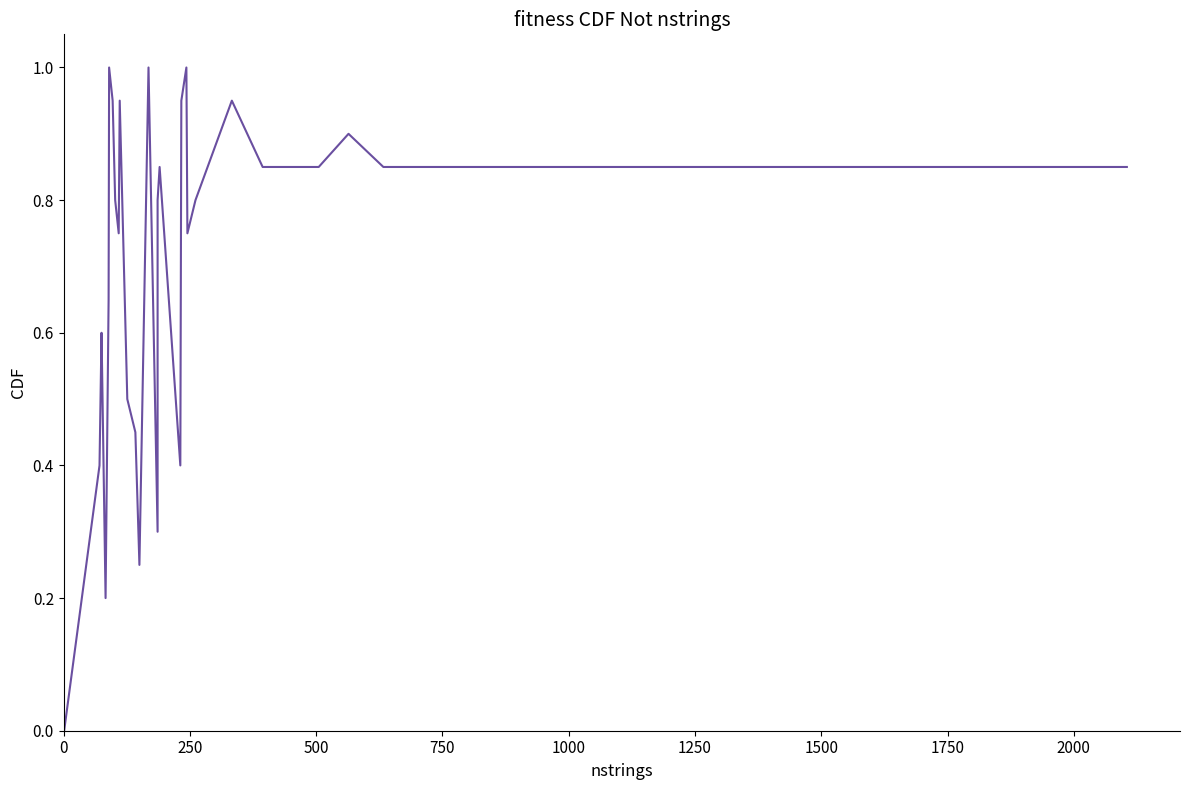

Reading left to right, transcribe all the data shown in this chart.

0.0	0.4	0.6	0.6	0.2	0.7	1.0	0.9	0.8	0.8	0.9	0.5	0.5	0.2	1.0	0.3	0.8	0.8	0.4	0.9	1.0	0.8	0.8	0.9	0.8	0.8	0.9	0.8	0.8	0.8	0.8	0.8	0.8	0.8	0.8	0.8	0.8	0.8	0.8	0.8